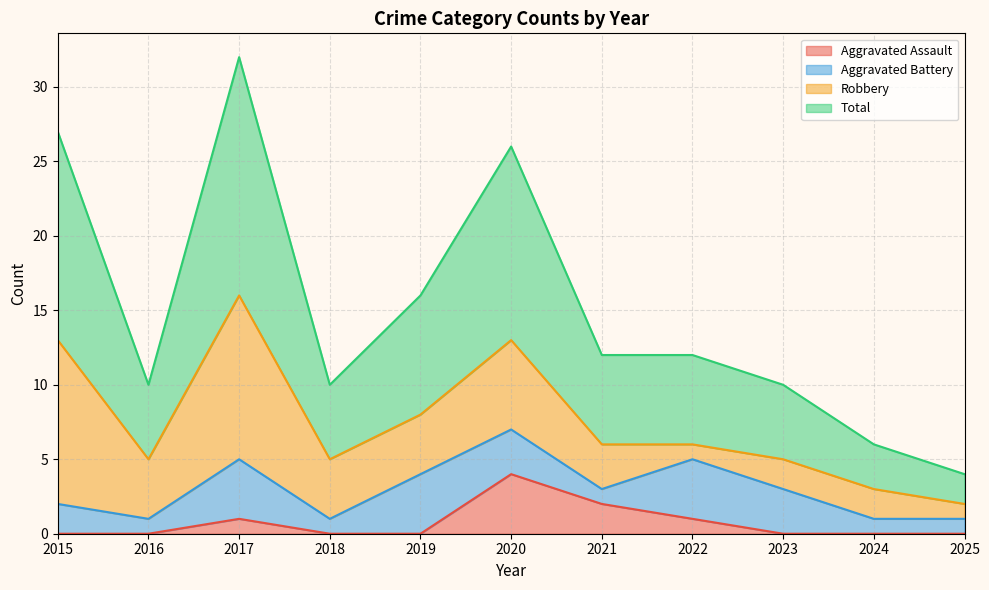

What is the average value of the Total series?

15